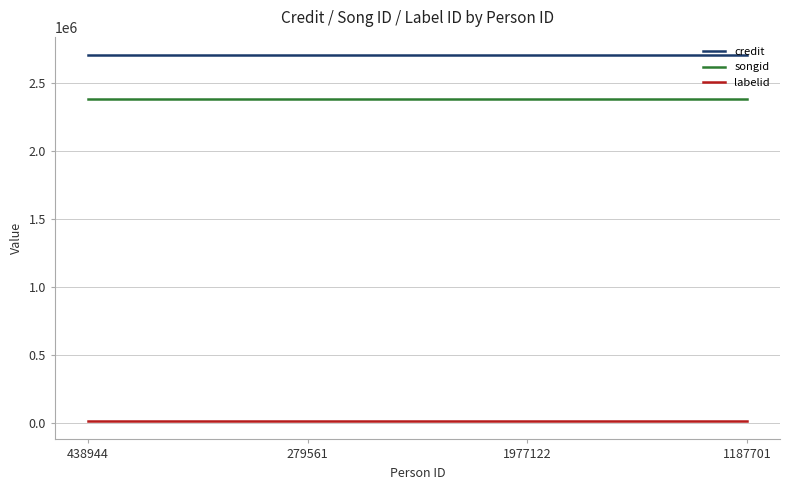

Is it true that songid equals 2386977 at 1187701?

True